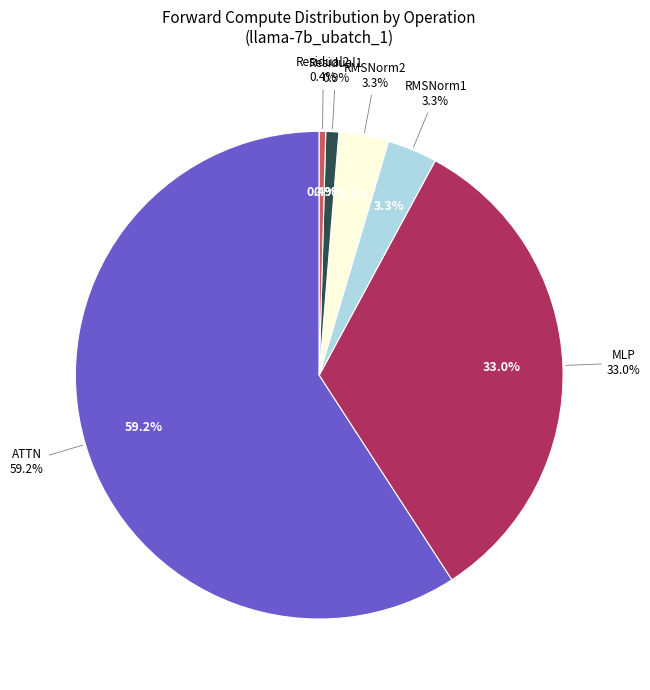

How many segments does this pie chart have?

6